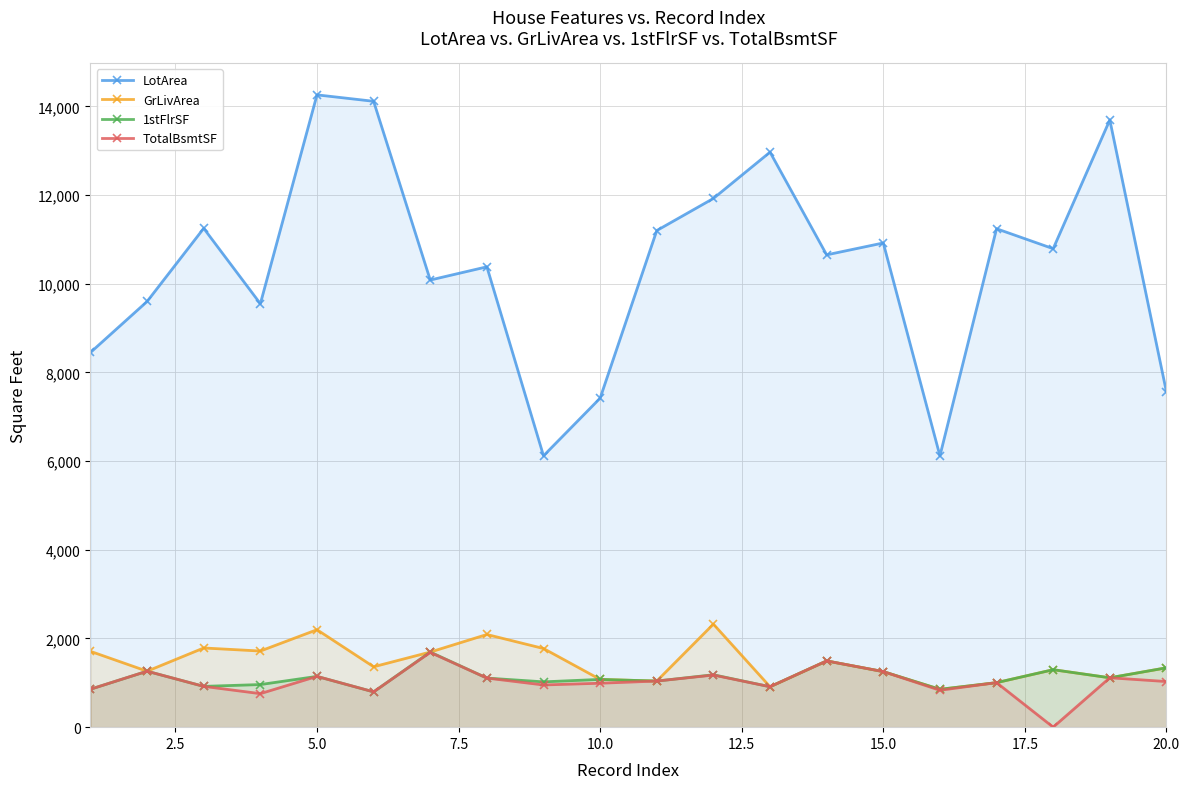

Which series has the largest total across all categories?

LotArea